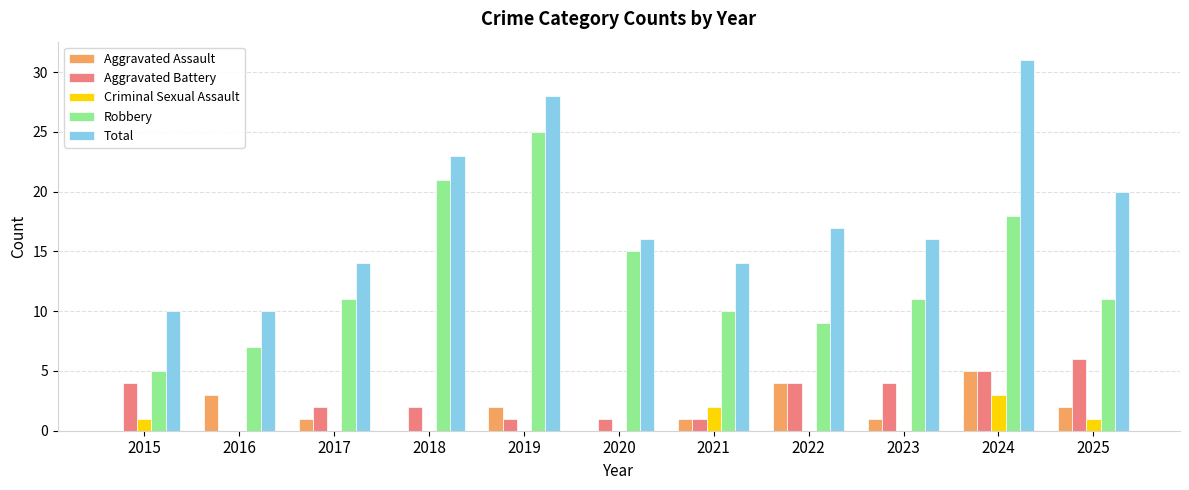

At which category does the chart reach its peak across all series?

2024